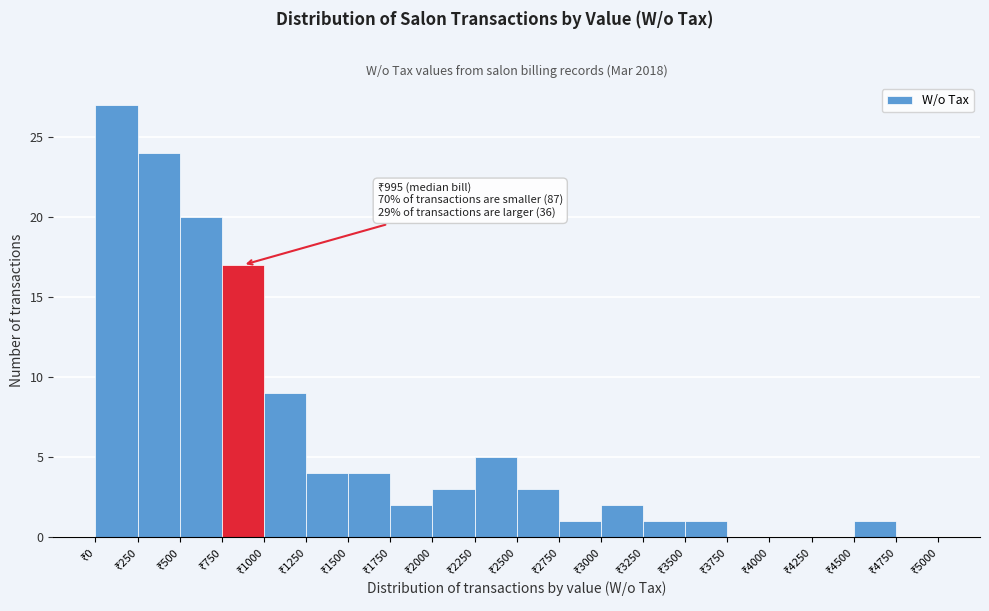

Which range on the x-axis has the tallest bar?

0 to 250